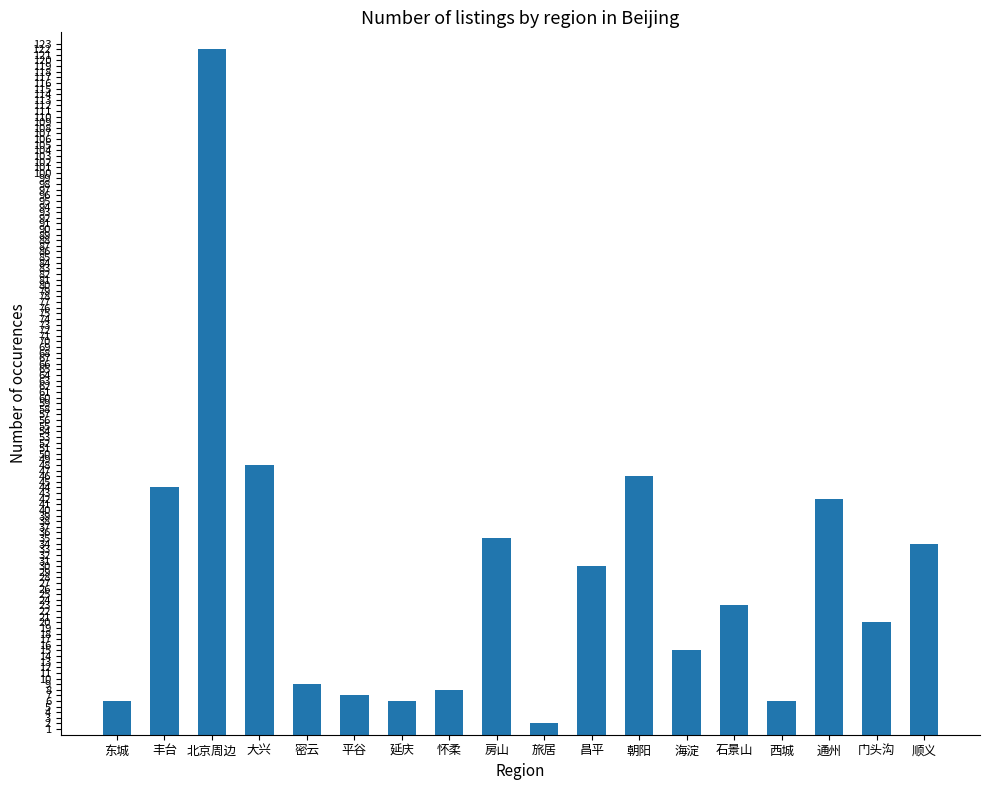

What position from the left is 门头沟?

17